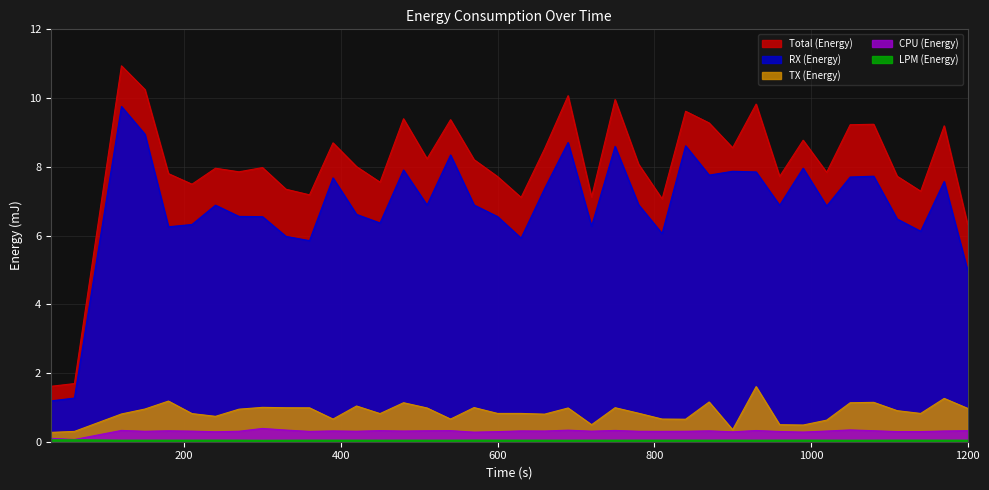

True or false: CPU (Energy) and Total (Energy) cross at least once.

False